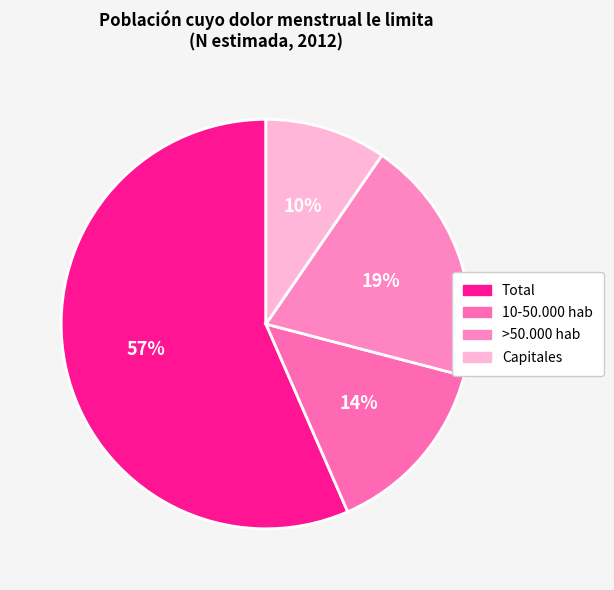

To the nearest percent, what portion does Total represent?

57%